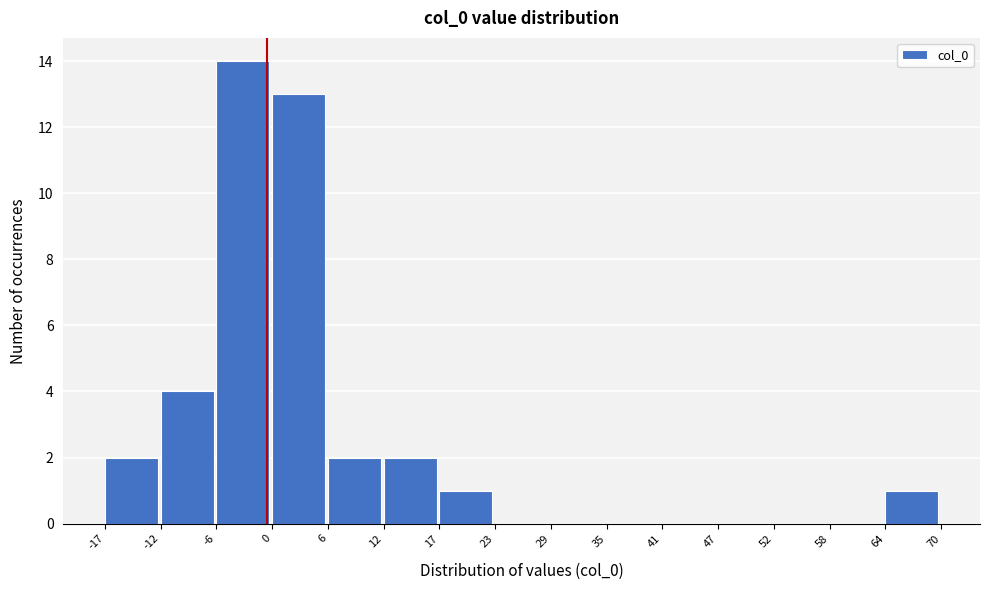

Reading left to right, transcribe this chart: for each bar, give the range it covers on the x-axis and its height. The values are not printed on the chart, so give them approximately, as read against the axis.

-17 to -12: 2
-12 to -6: 4
-6 to 0: 14
0 to 6: 13
6 to 12: 2
12 to 17: 2
17 to 23: 1
23 to 29: 0
29 to 35: 0
35 to 41: 0
41 to 47: 0
47 to 52: 0
52 to 58: 0
58 to 64: 0
64 to 70: 1